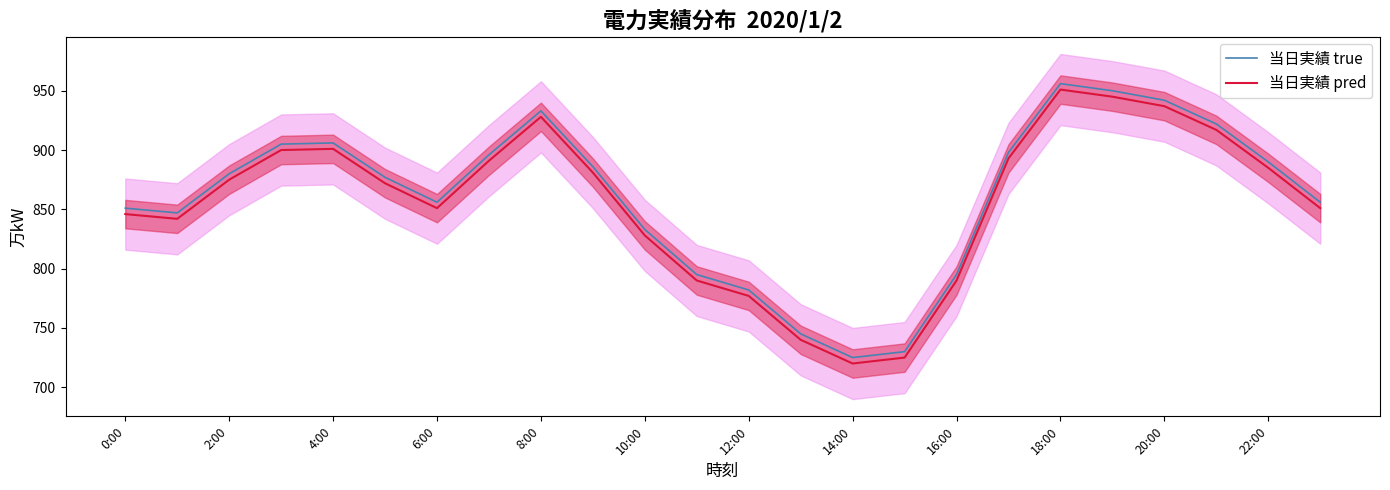

What is the maximum value for 当日実績 pred?

951